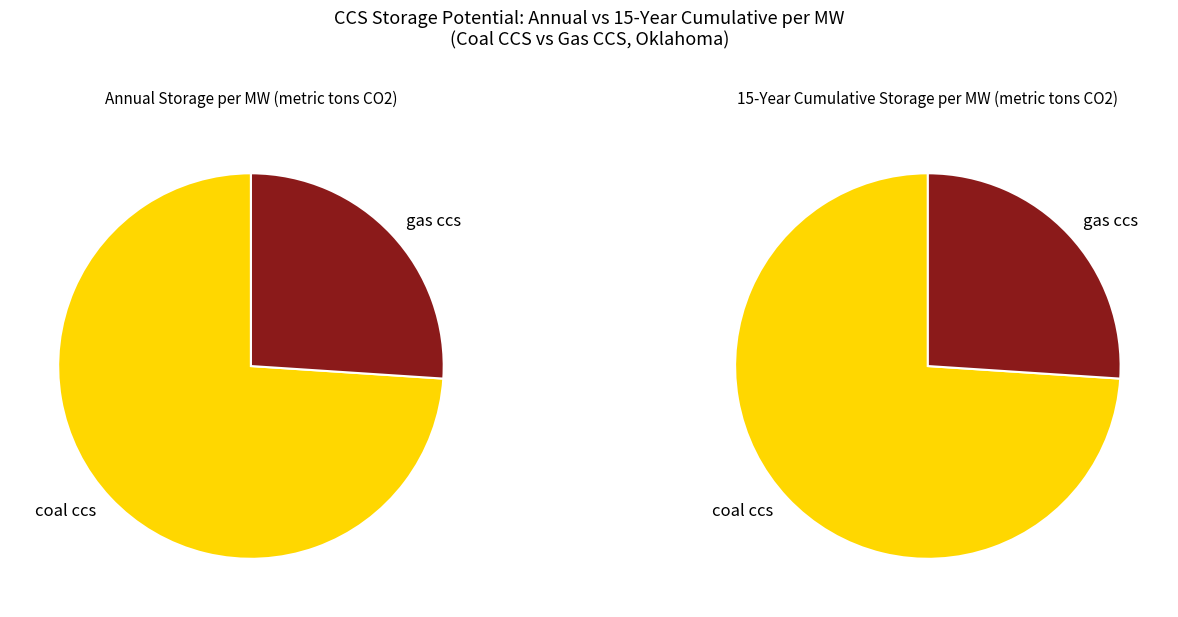

What percentage is the coal ccs (annual) slice, to the nearest percent?

74%